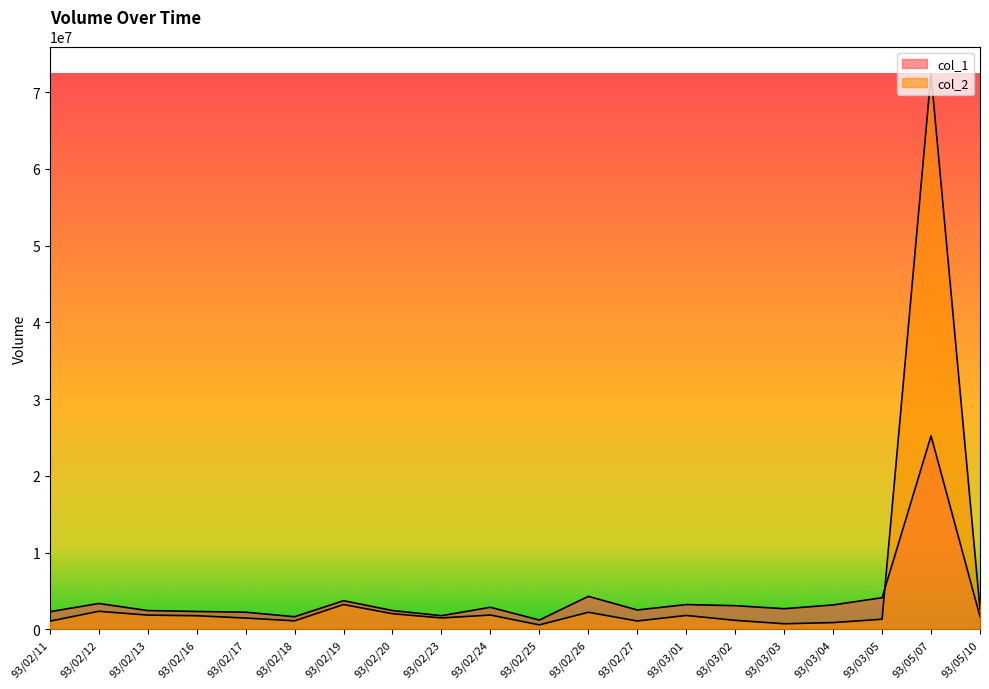

What is the difference between the highest and lowest values at 93/03/05?

2802200